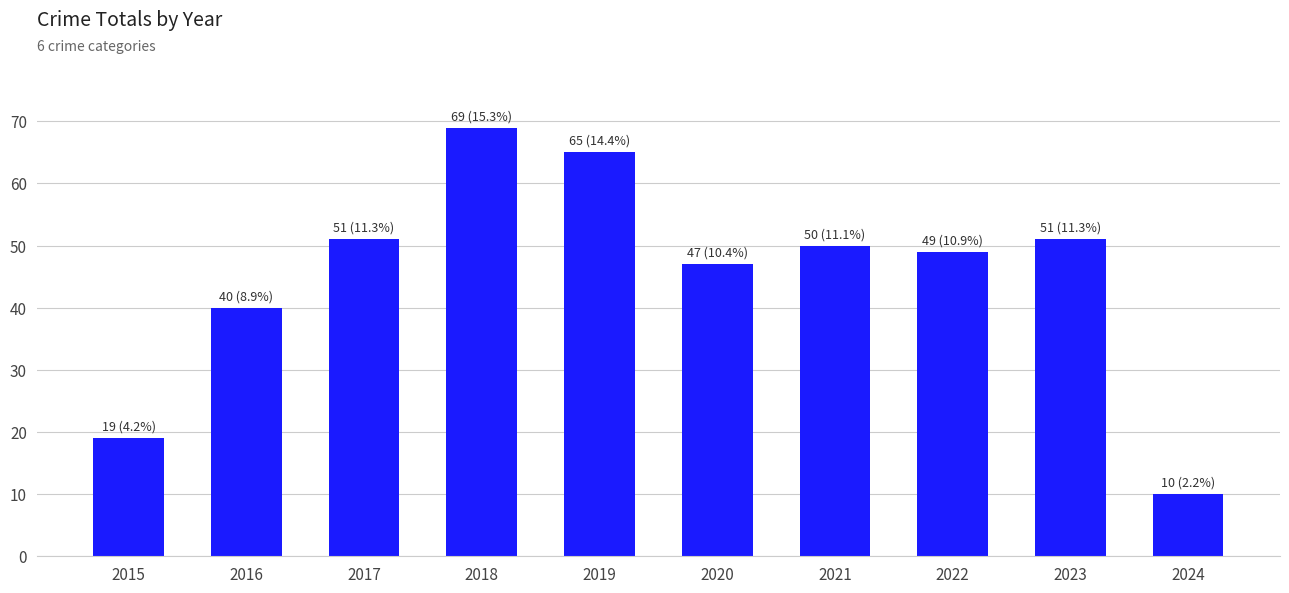

Count the number of categories in the chart.

10